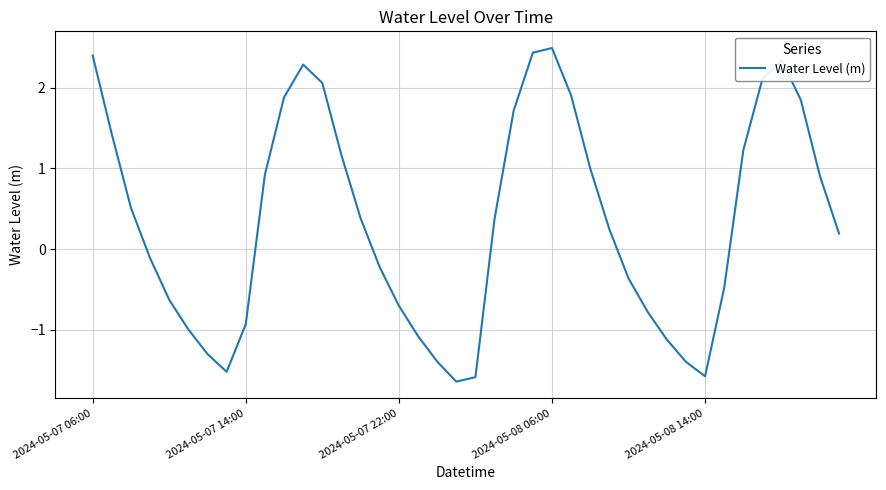

What is the difference between the maximum and minimum values?

4.1